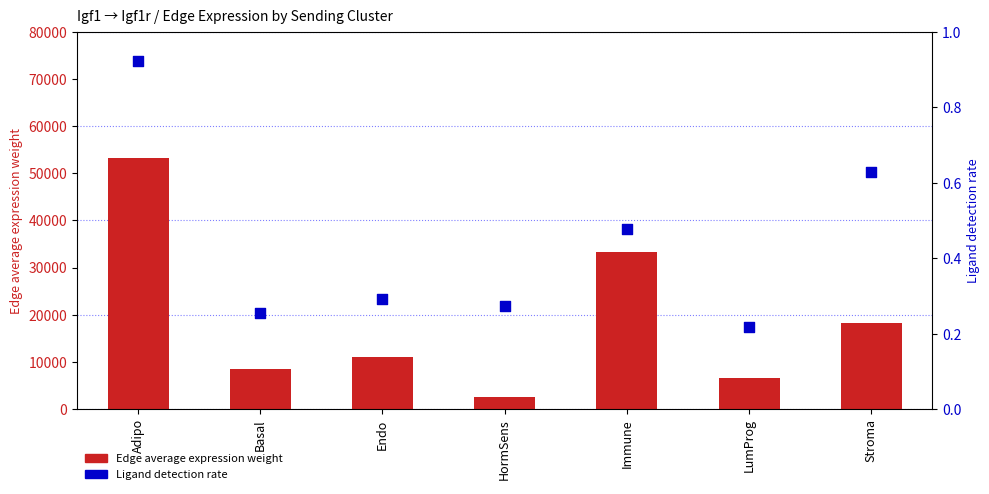

Which series has the largest total across all categories?

Edge average expression weight